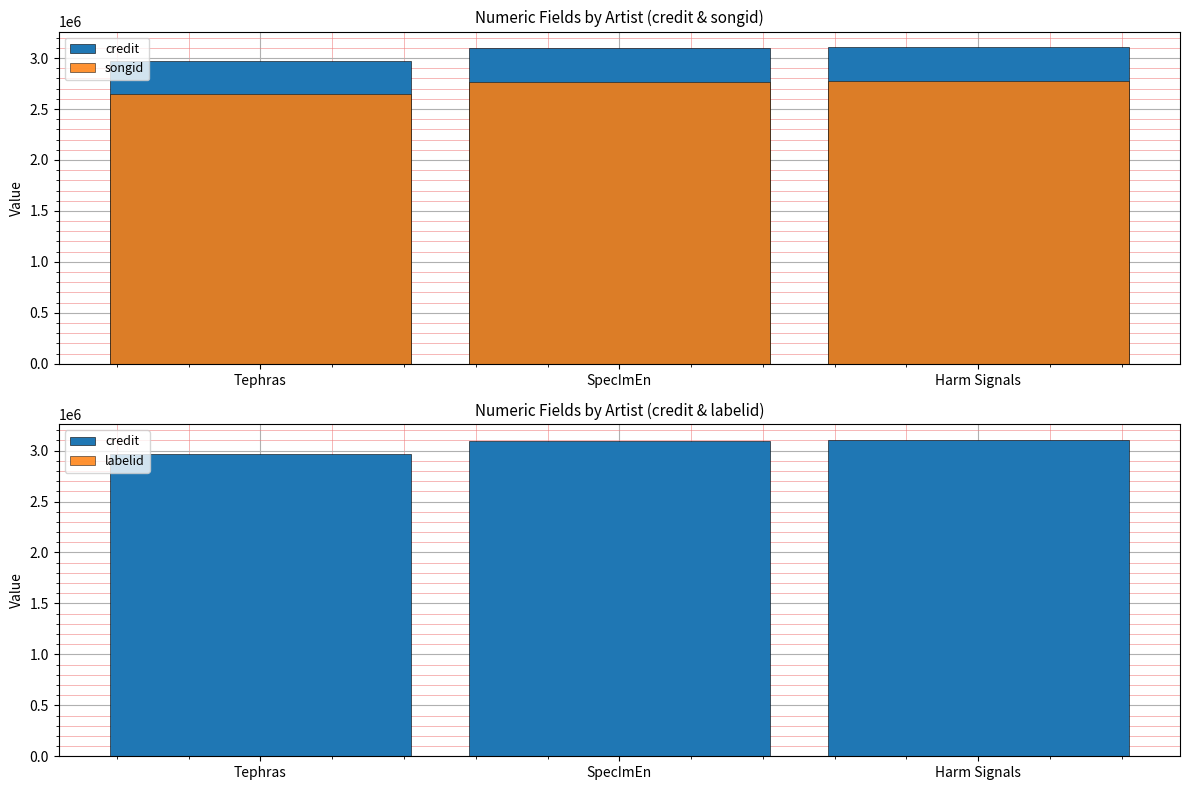

Reading left to right, list all the values displayed in this chart.

credit: 2968034	3094680	3104829
songid: 2649139	2764455	2773062
labelid: 3267	3267	3267